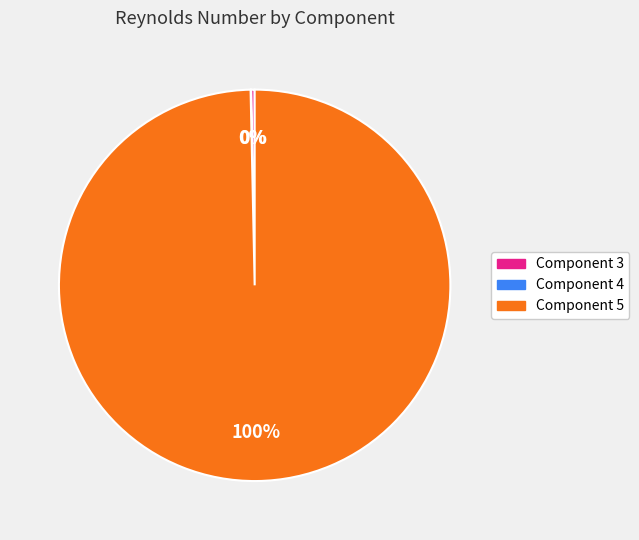

To the nearest percent, what is the average slice percentage?

33%